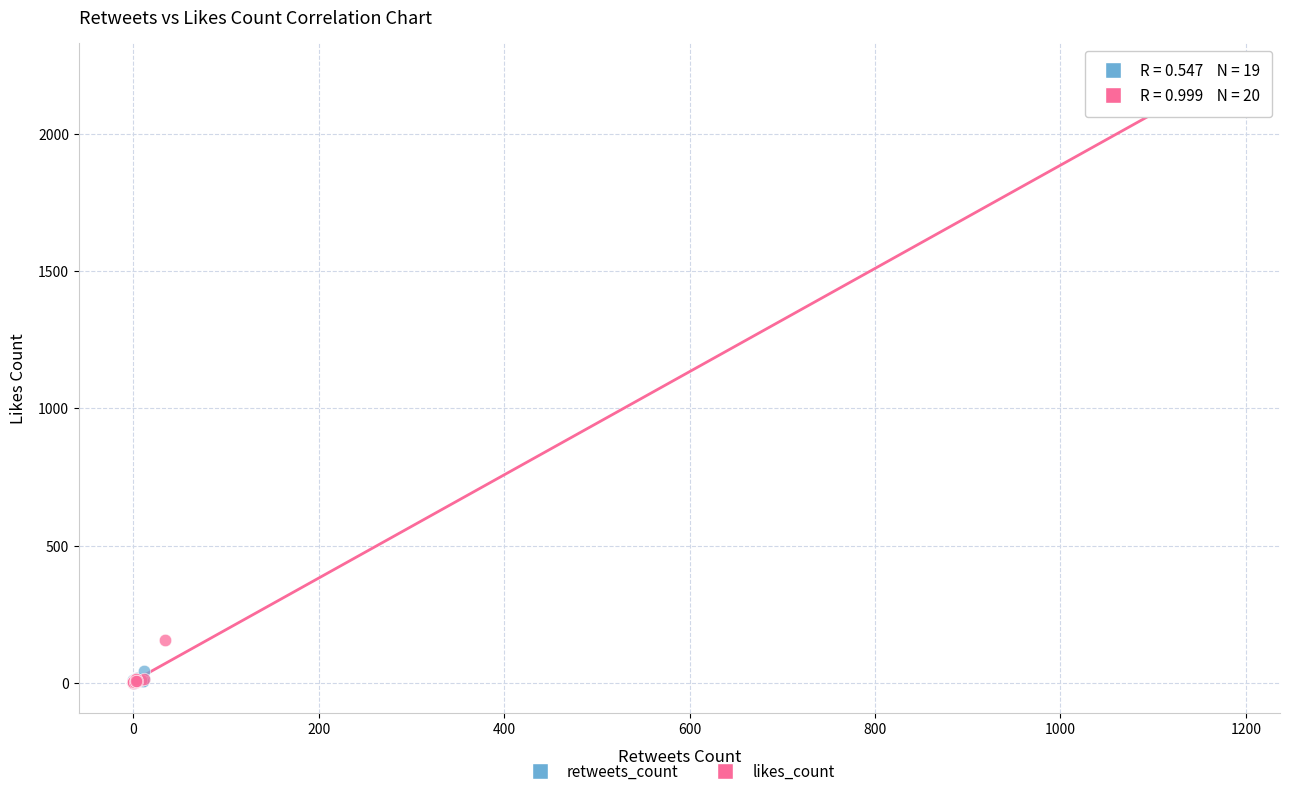

Which series contains the highest Y value?

likes_count